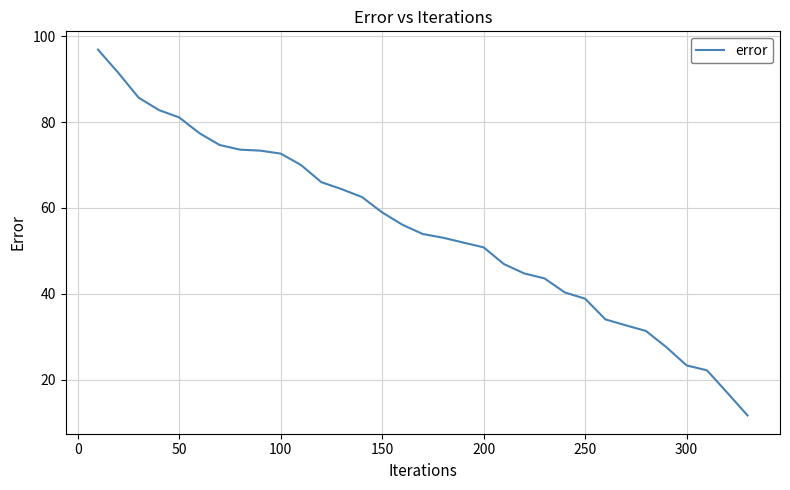

How many categories are shown in the chart?

33